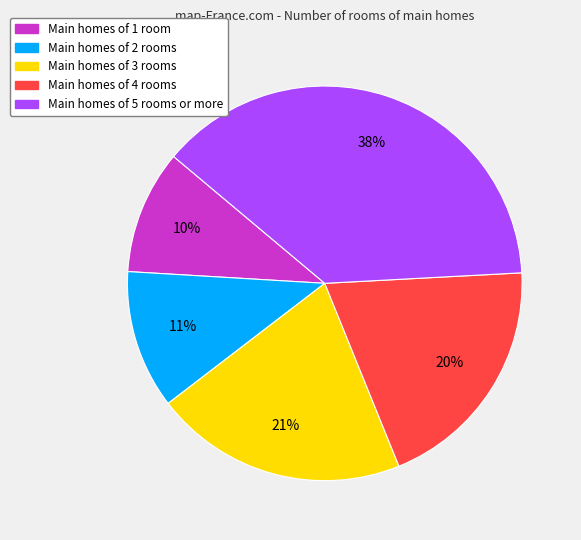

Is the sum of Main homes of 4 rooms and Main homes of 3 rooms greater than half?

No